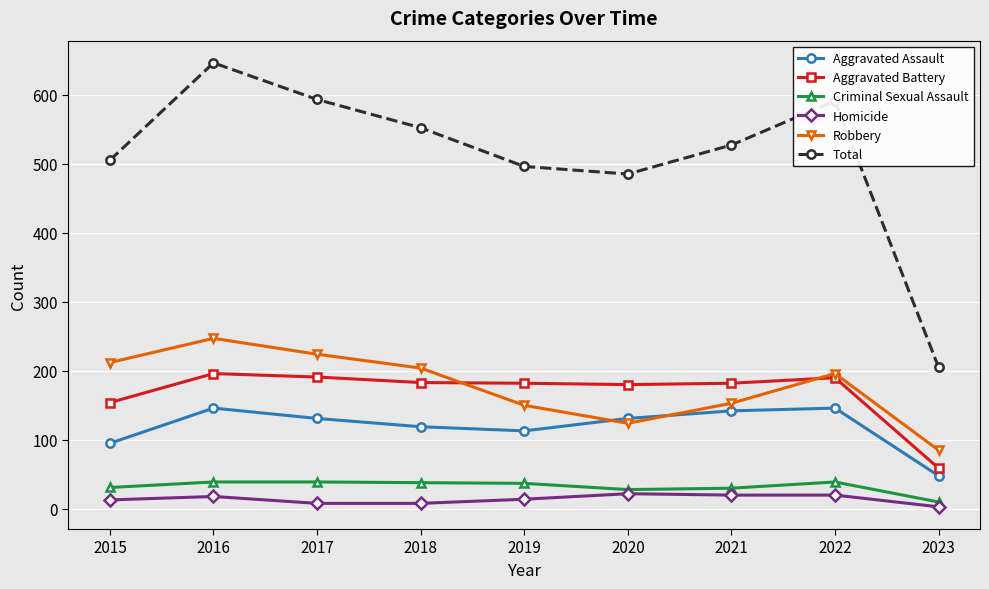

Is the value of Criminal Sexual Assault at 2021 greater than the value of Aggravated Assault at 2021?

No